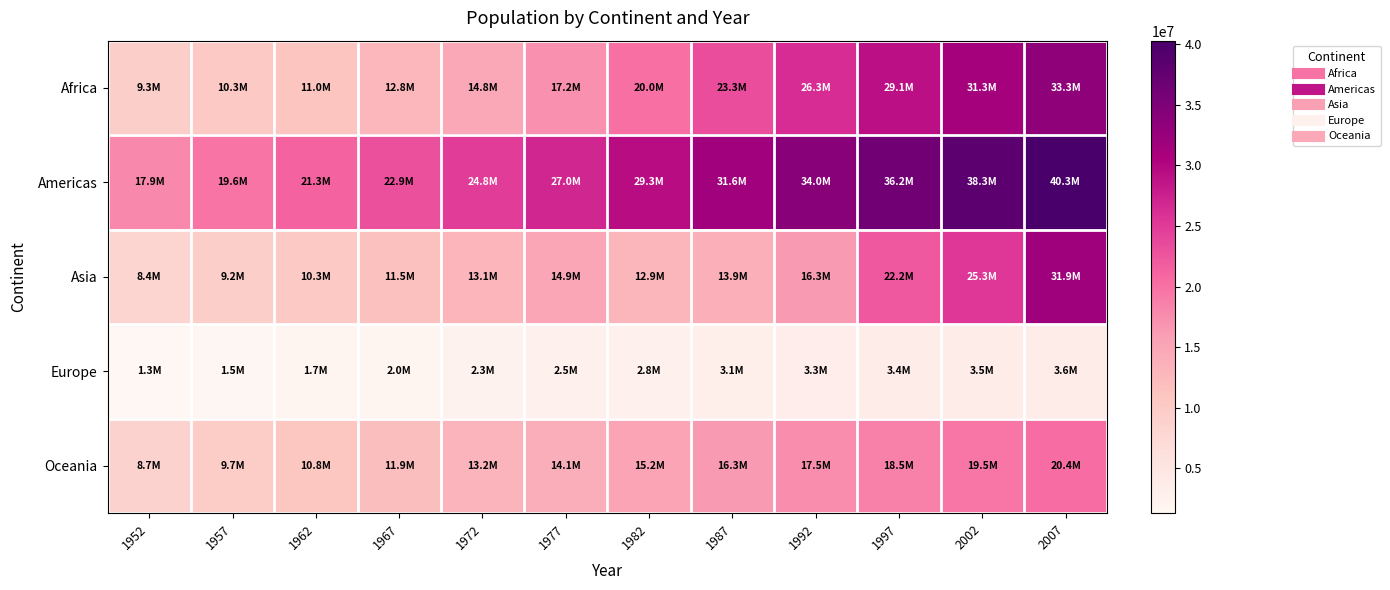

Which series has the largest total across all categories?

Americas